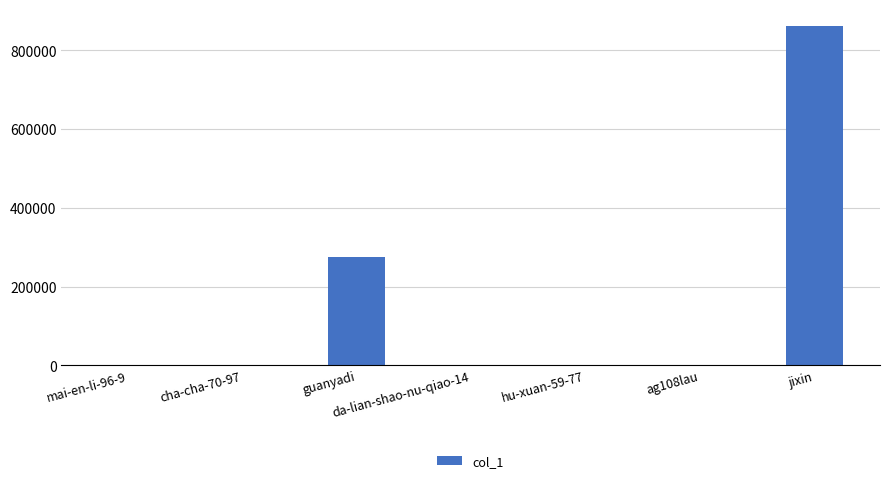

True or false: the data shows 275385 at guanyadi.

True